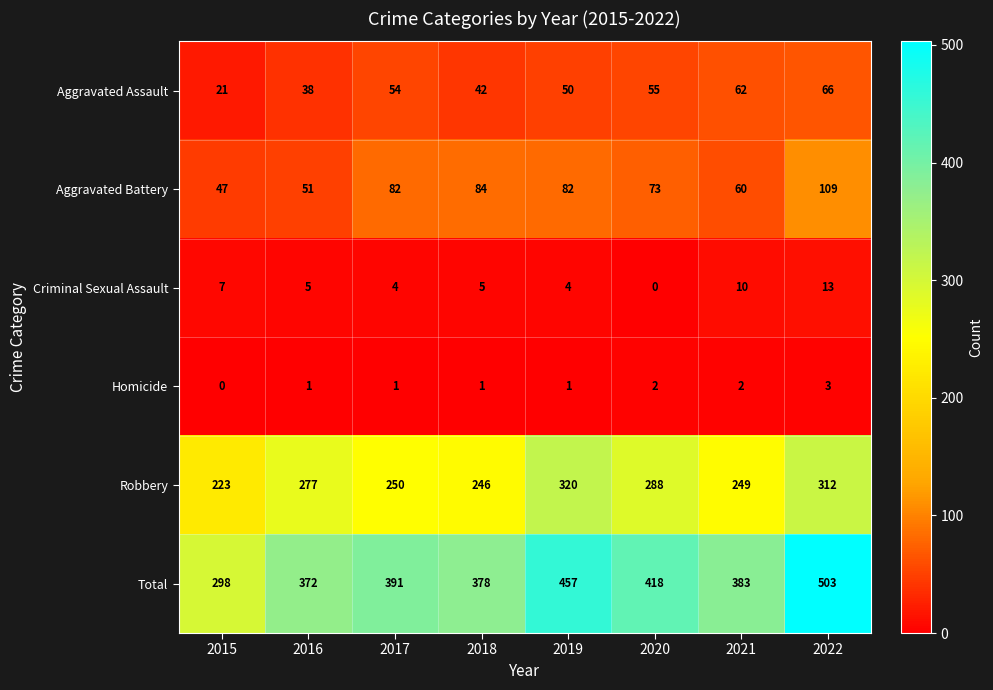

What value does the Total series have at 2018?

378